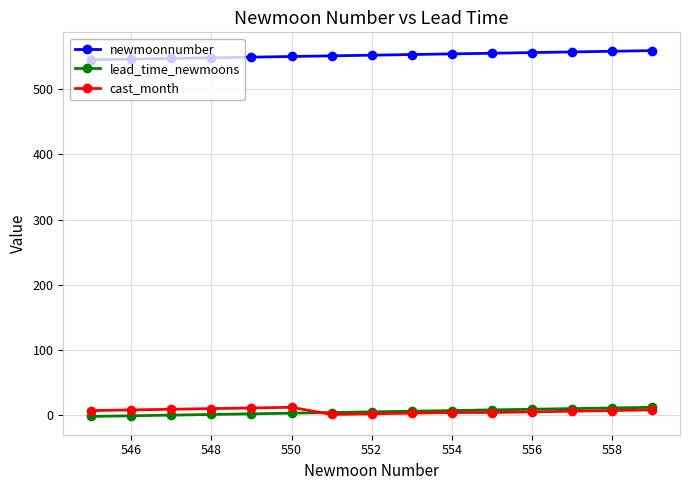

True or false: newmoonnumber and cast_month intersect in this chart.

False